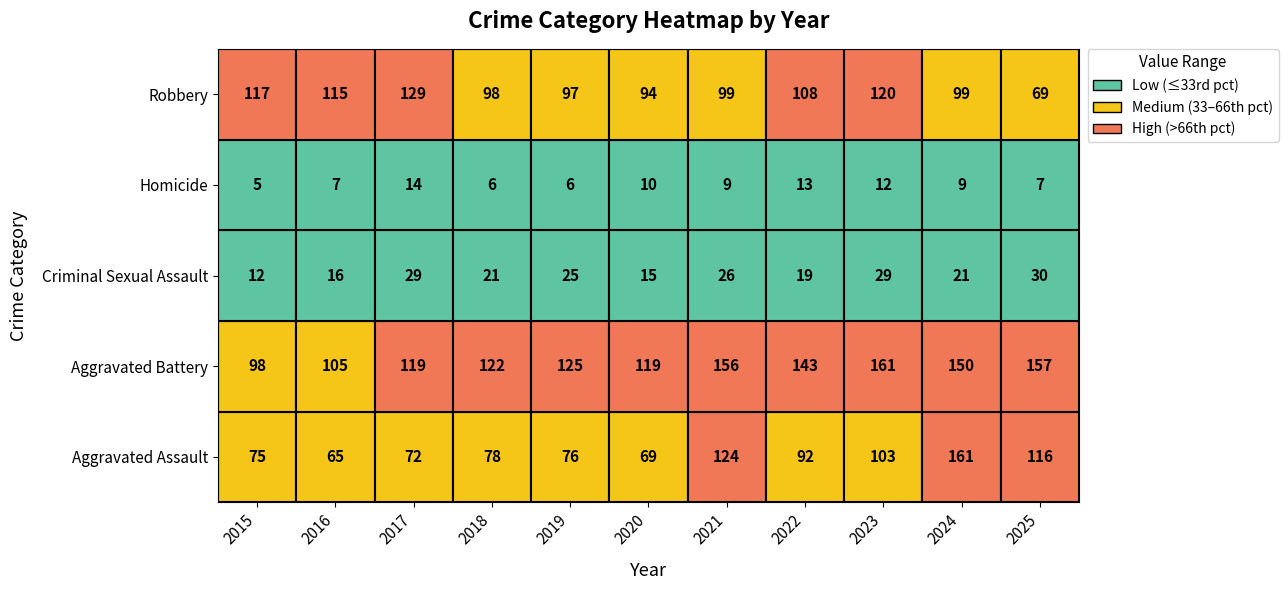

What is the highest value of the Aggravated Battery series?

161